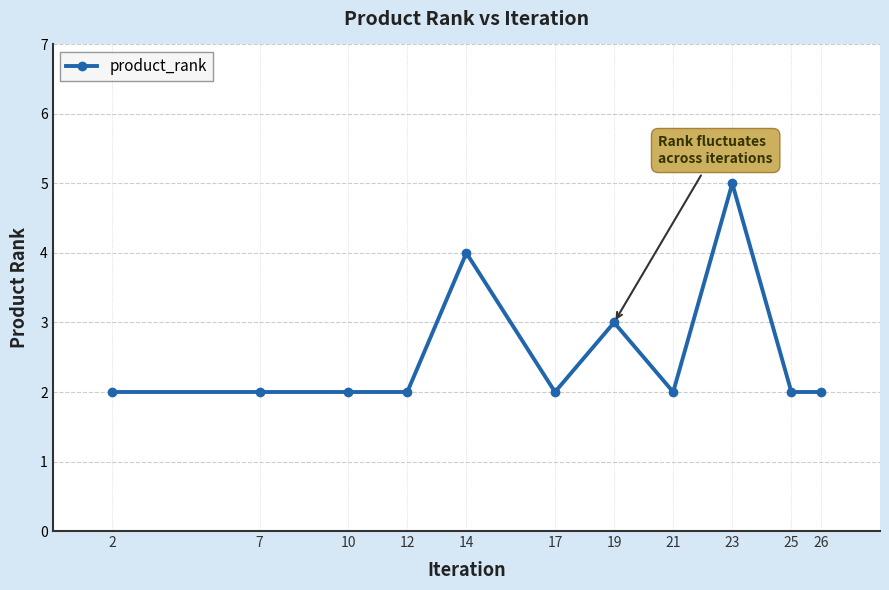

What is the greatest value displayed?

5